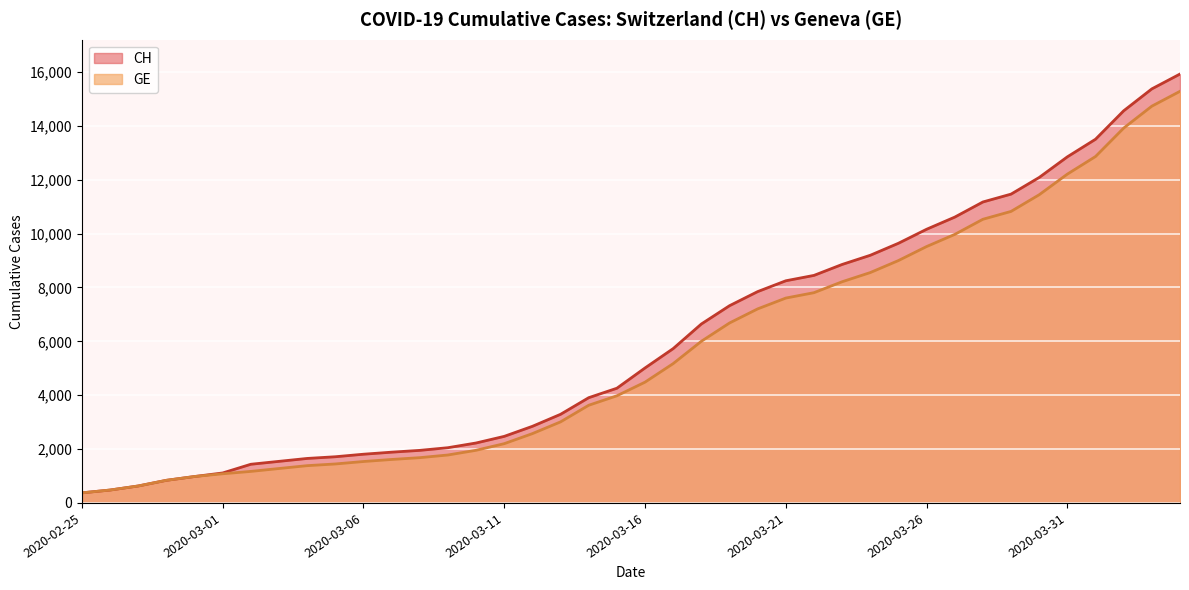

At 2020-03-25, list the series in order from largest to smallest.

CH, GE